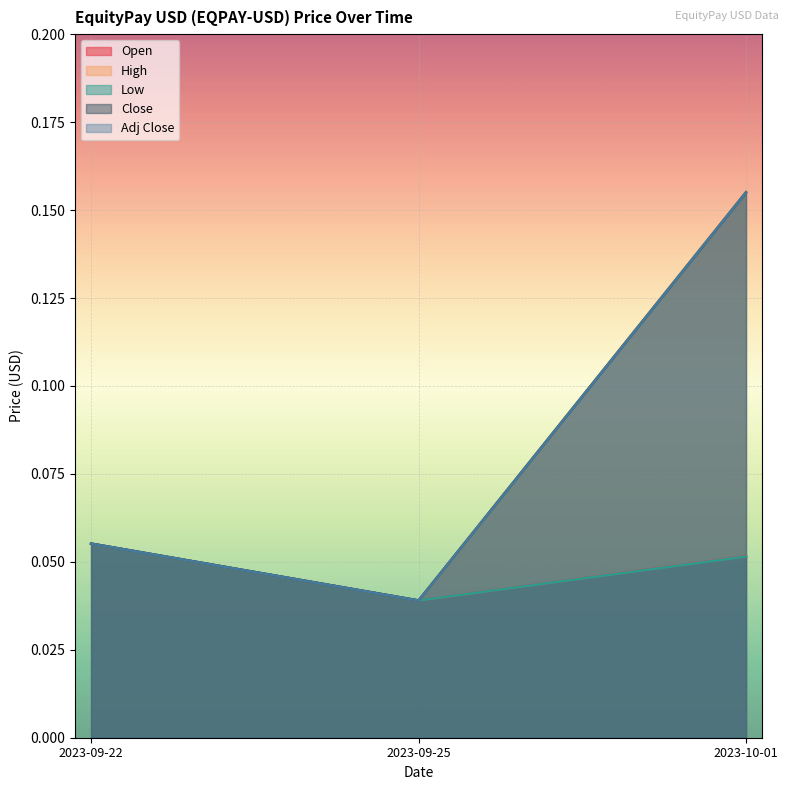

What is the difference between the maximum and minimum values in the Adj Close series?

0.1